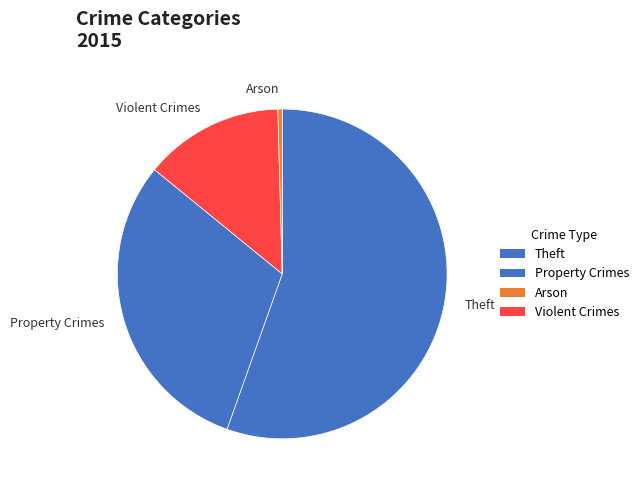

Which slice represents more than half of the pie?

Theft